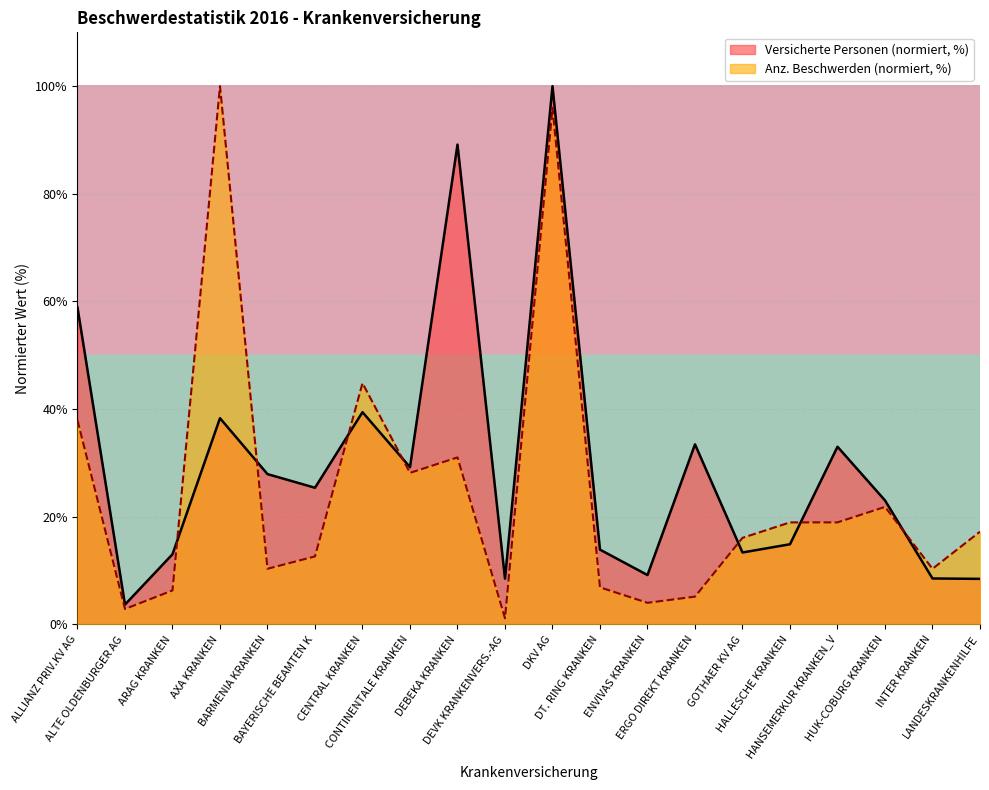

Between AXA KRANKEN and CENTRAL KRANKEN, which series saw the biggest shift?

Anz. Beschwerden